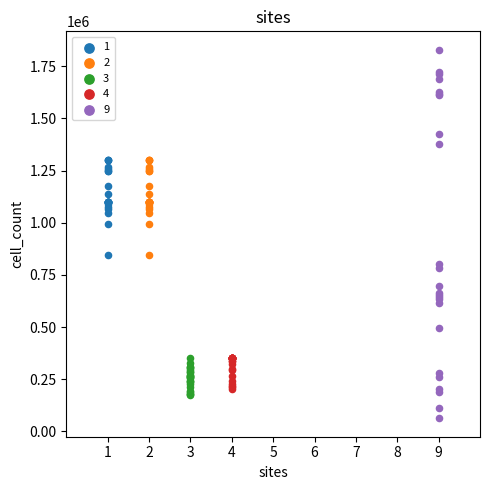

What are all the series names shown in the legend?

1, 2, 3, 4, 9